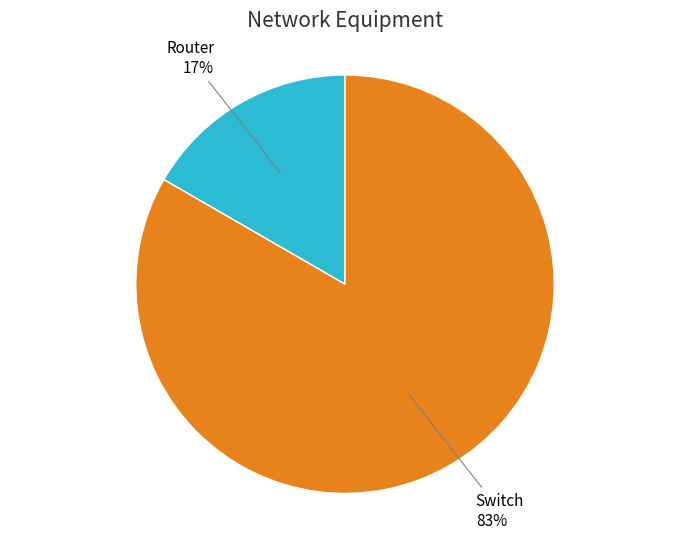

To the nearest percent, what is the average slice percentage?

50%